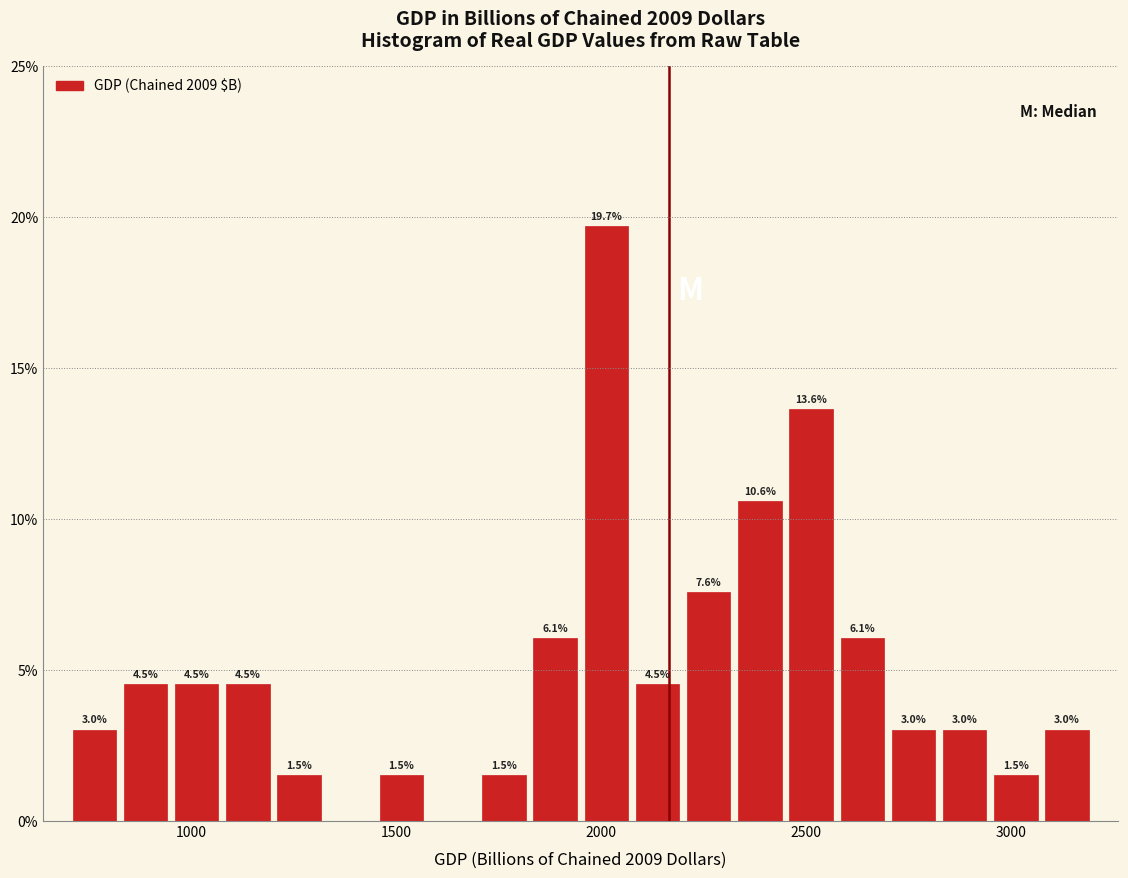

Around what value on the x-axis is the tallest bar? Give the approximate position of its centre, as read against the axis.

2000